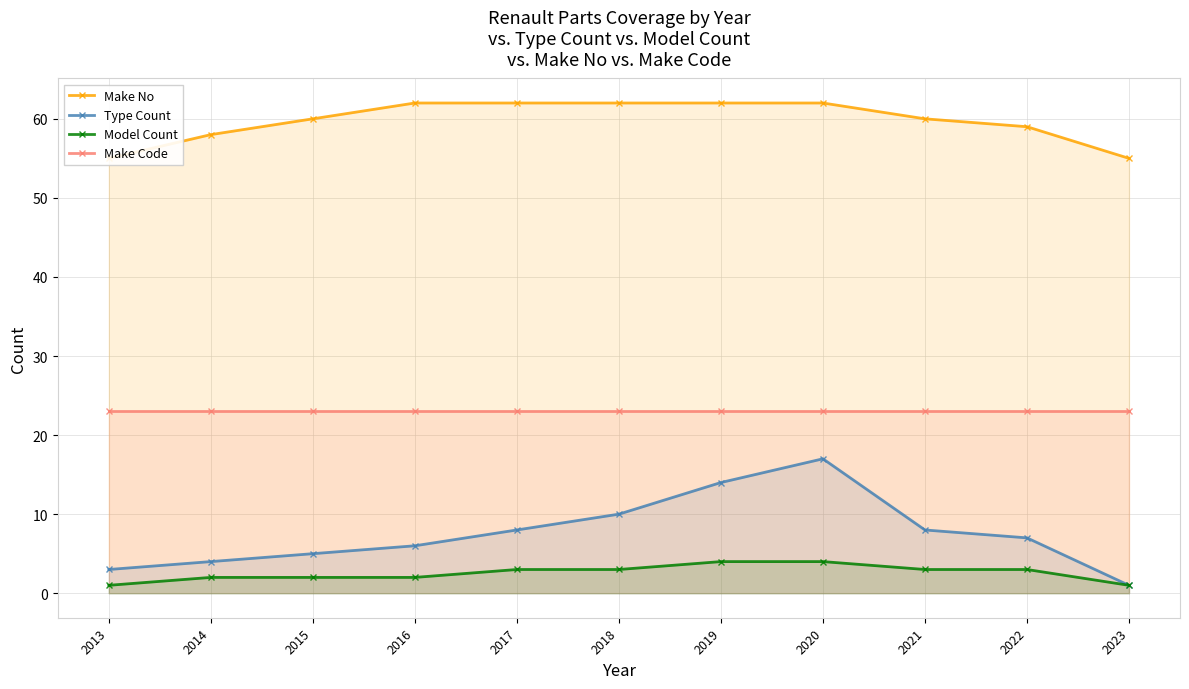

List the series in order of their peak value, lowest first.

Model Count, Type Count, Make Code, Make No